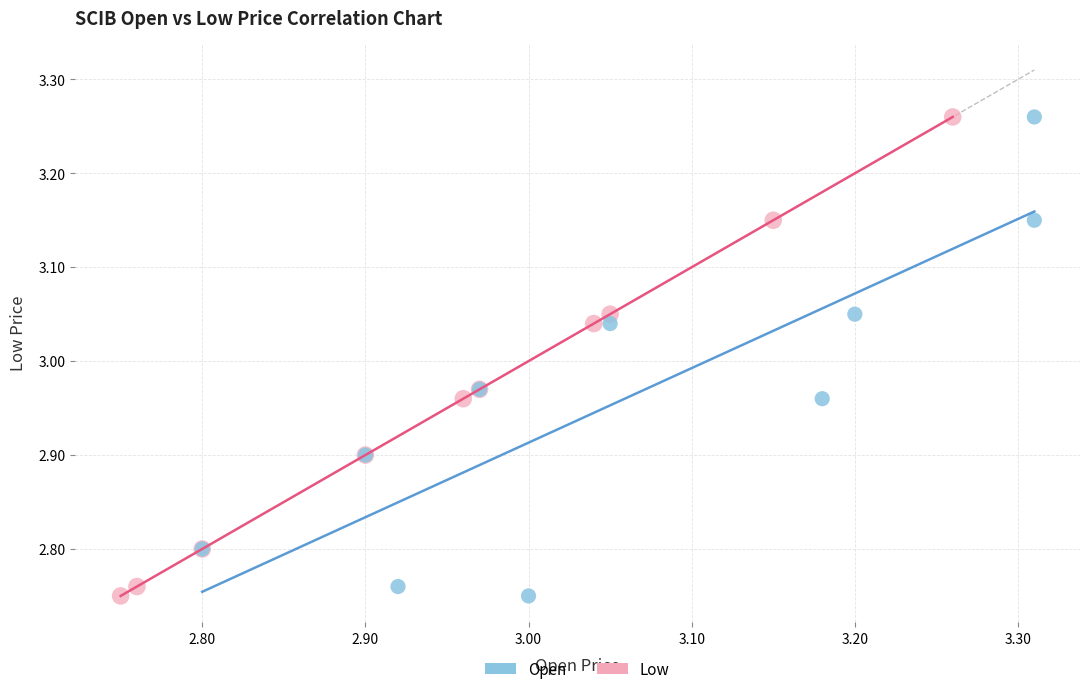

What are all the series names shown in the legend?

Open, Low